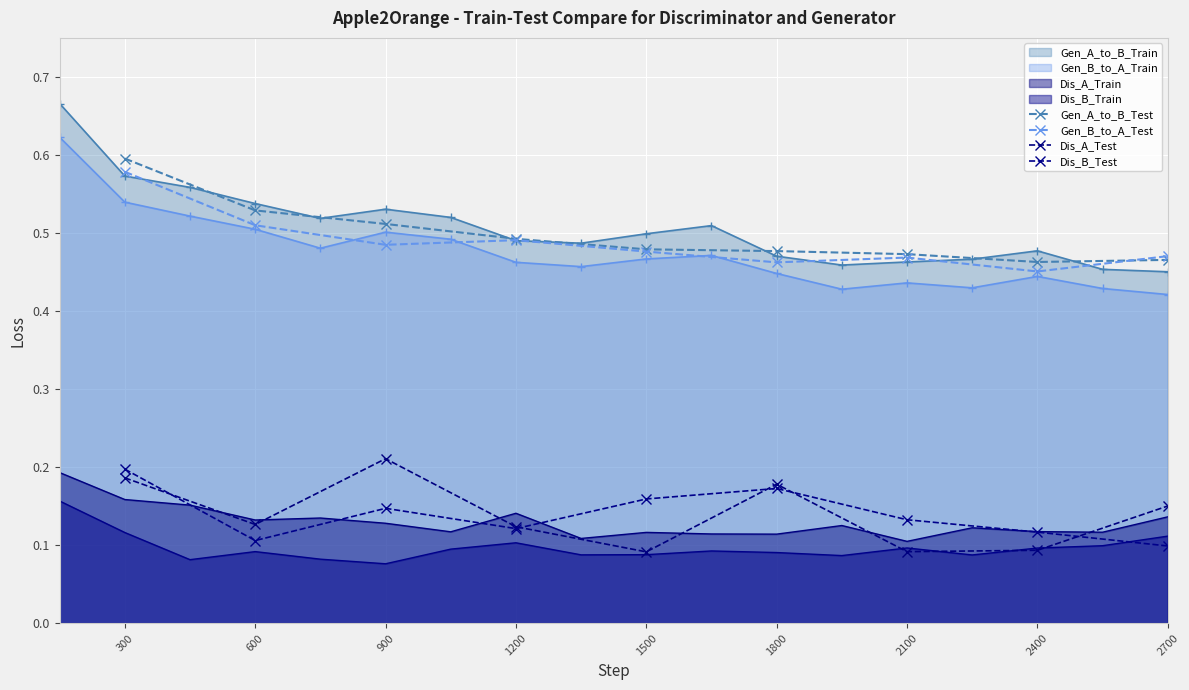

Is it true that Dis_B_Test equals 0.1 at 2400?

True